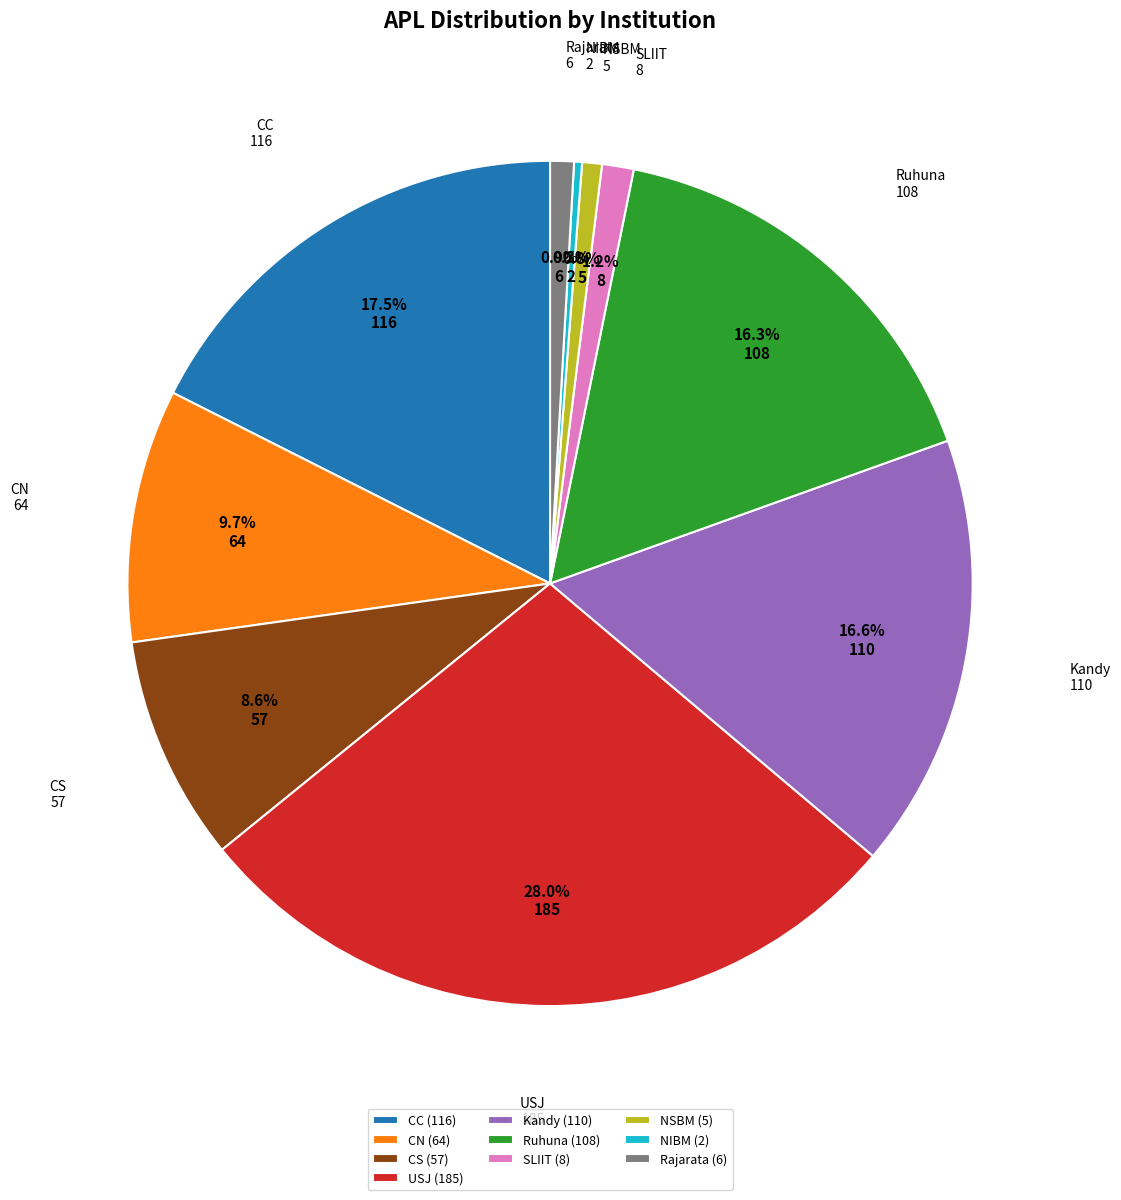

How many segments does this pie chart have?

10